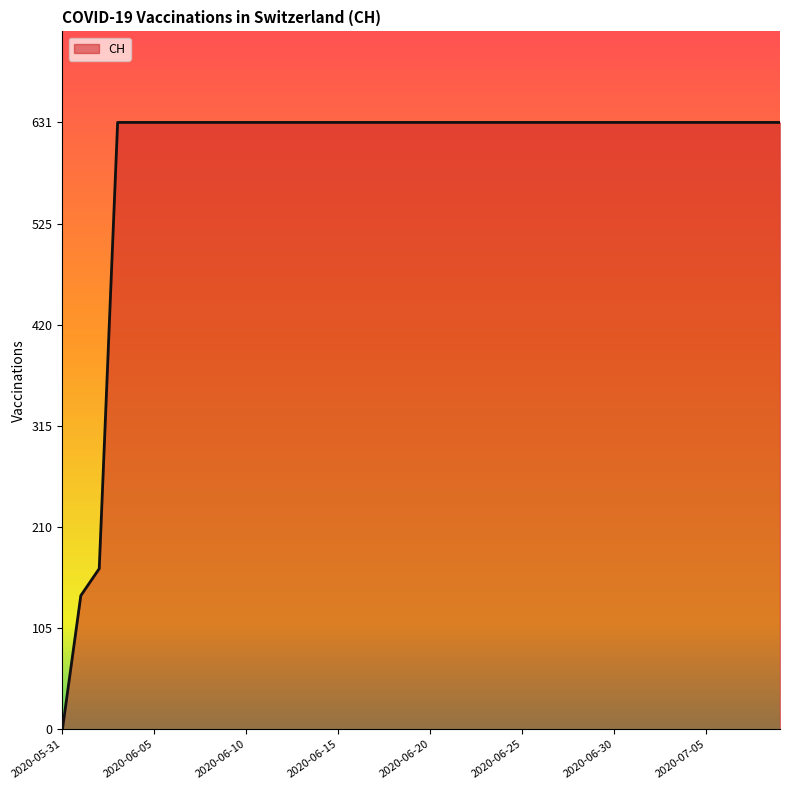

What is the difference between the maximum and minimum values?

631